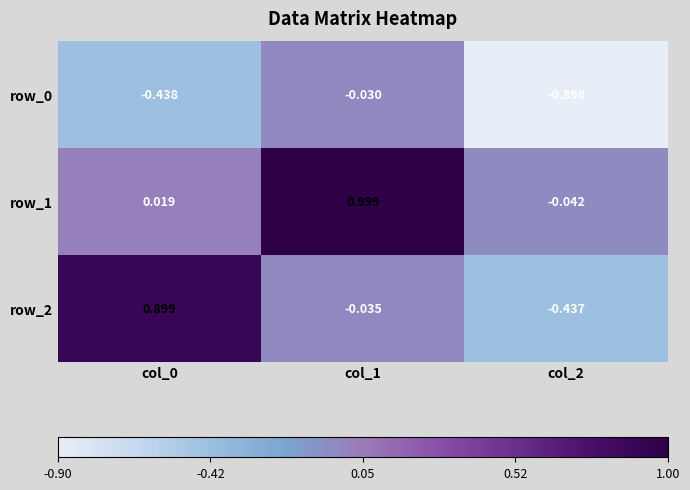

How many data points in row_1 are above 0?

2